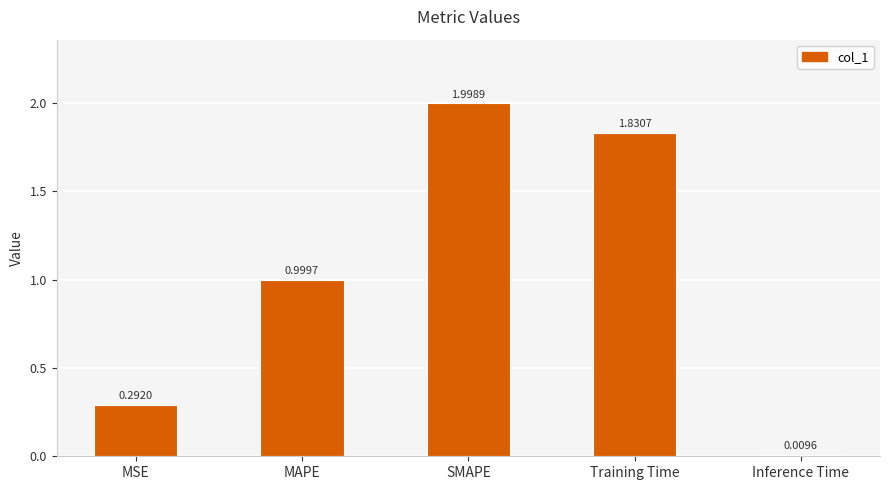

What is the change in value from MAPE to Training Time?

+0.8